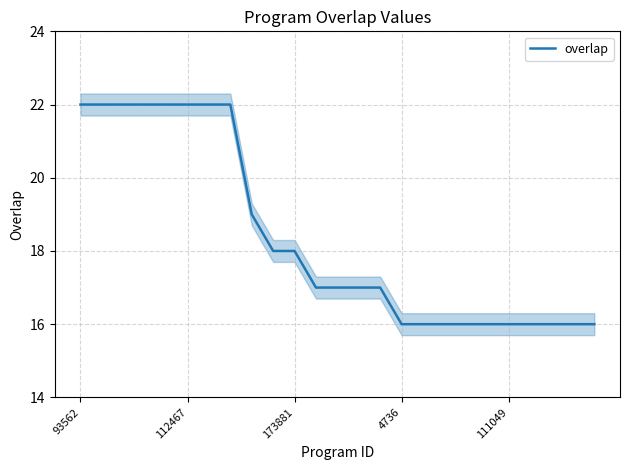

What is the difference between the second highest and minimum values?

6